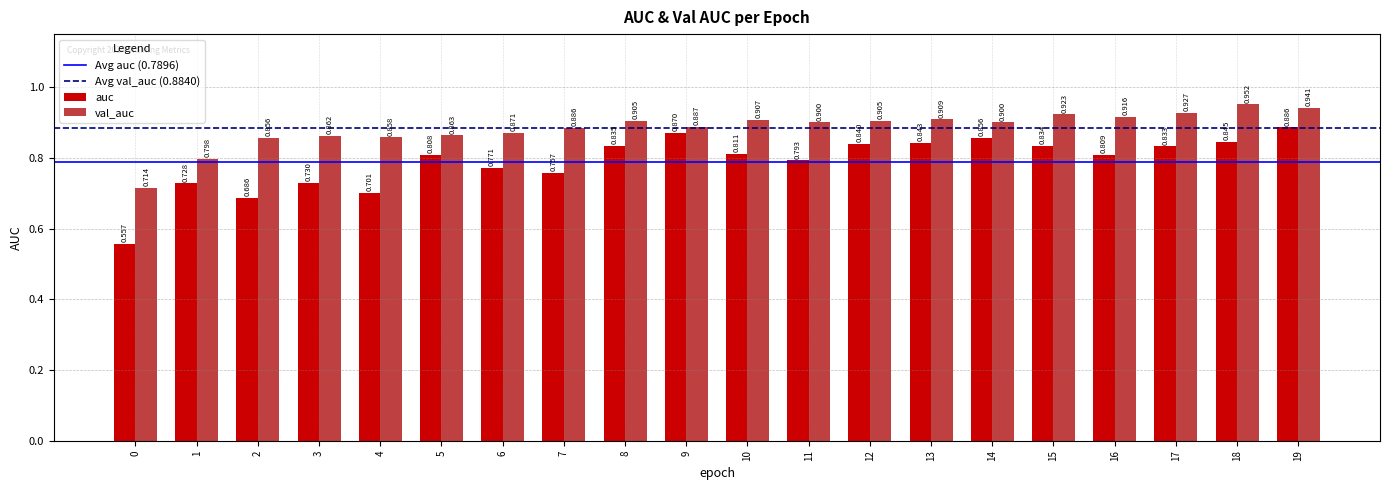

How many bars are there in total?

40